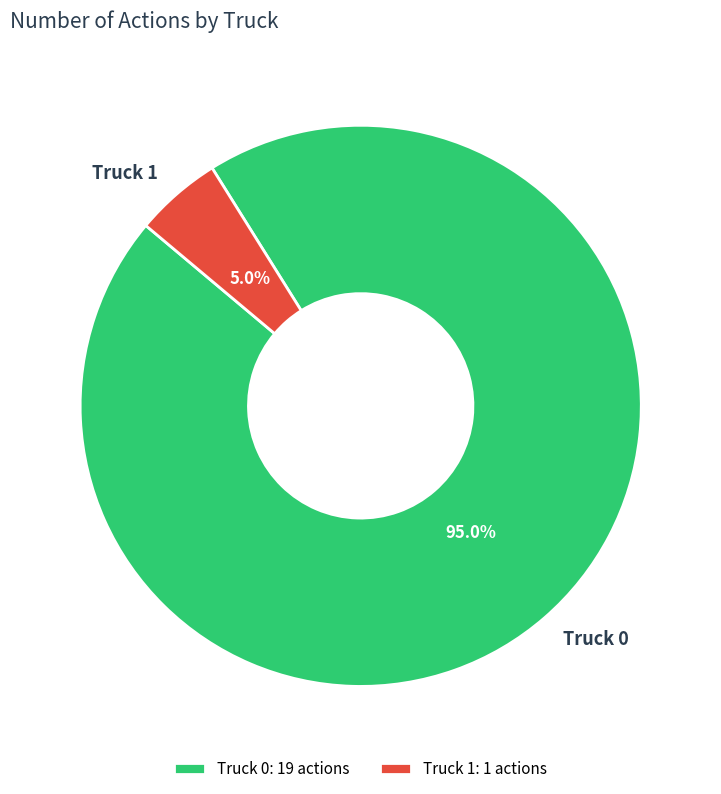

What percentage is the Truck 0 slice, to the nearest percent?

95%